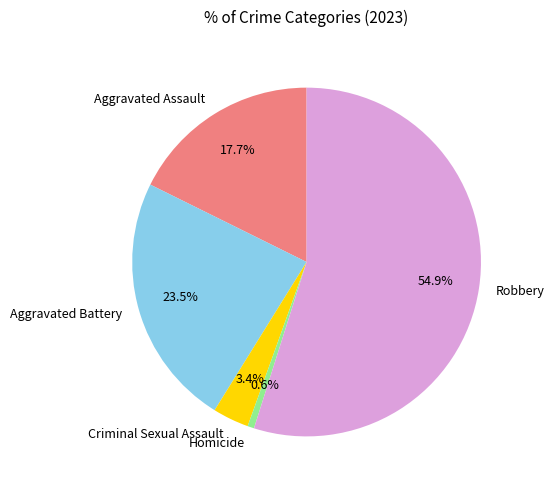

Does any single category account for the majority?

Yes